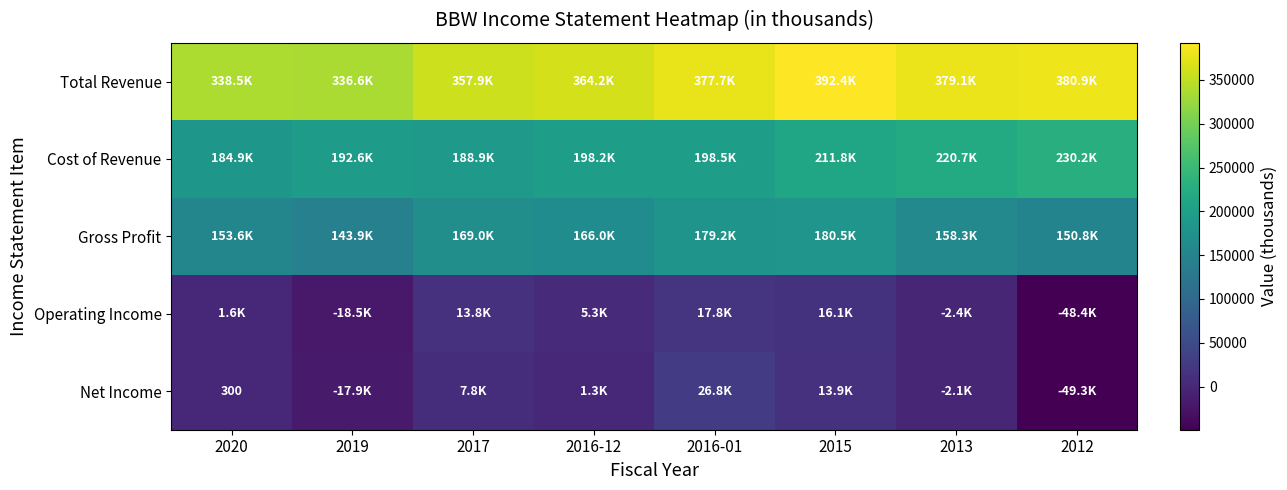

Rank the categories by Cost of Revenue value from highest to lowest.

2012, 2013, 2015, 2016-01, 2016-12, 2019, 2017, 2020